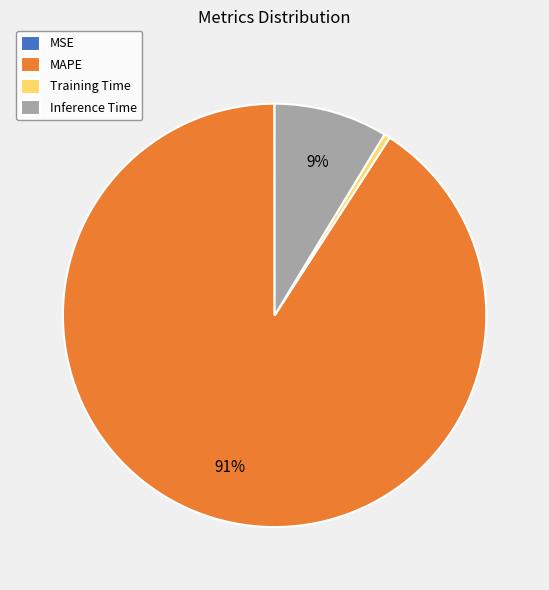

Is it true that Inference Time is 1% of the pie?

False